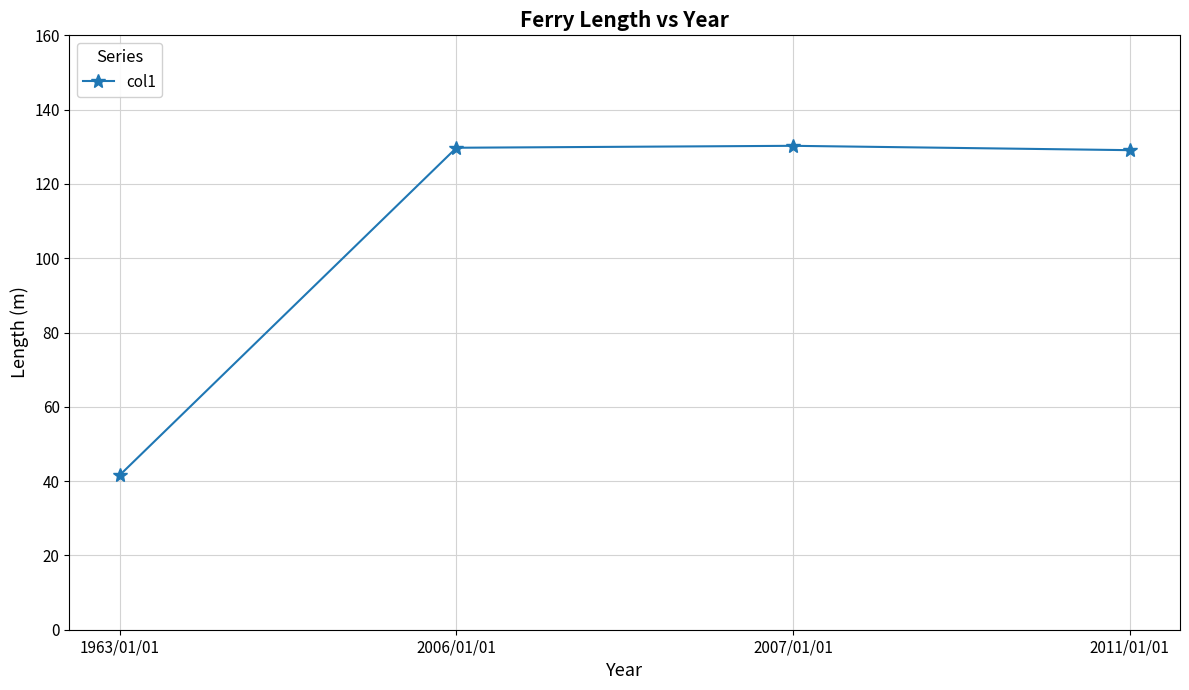

How many interior local peaks (higher than both neighbors) does the data have?

1